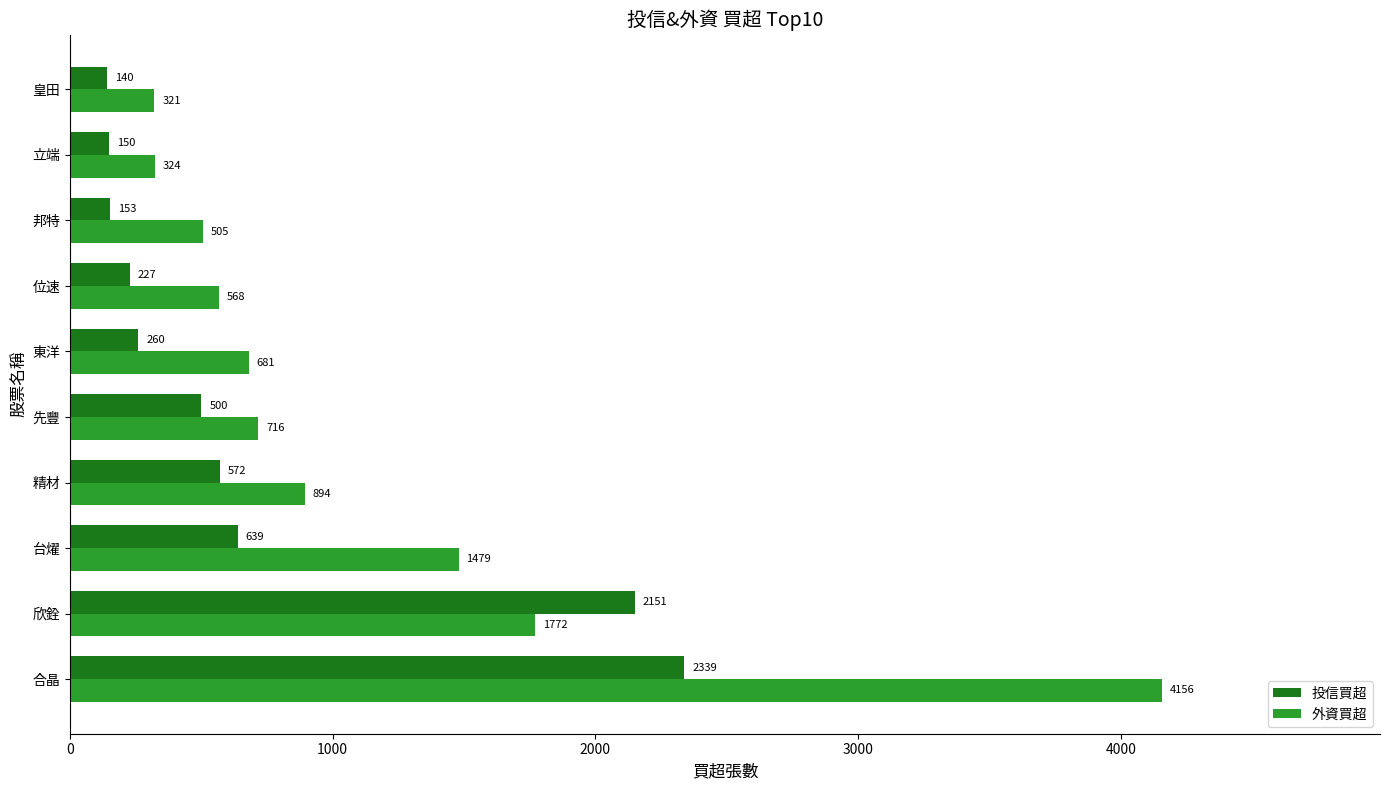

Is it true that 投信買超 equals 3070 at 欣銓?

False